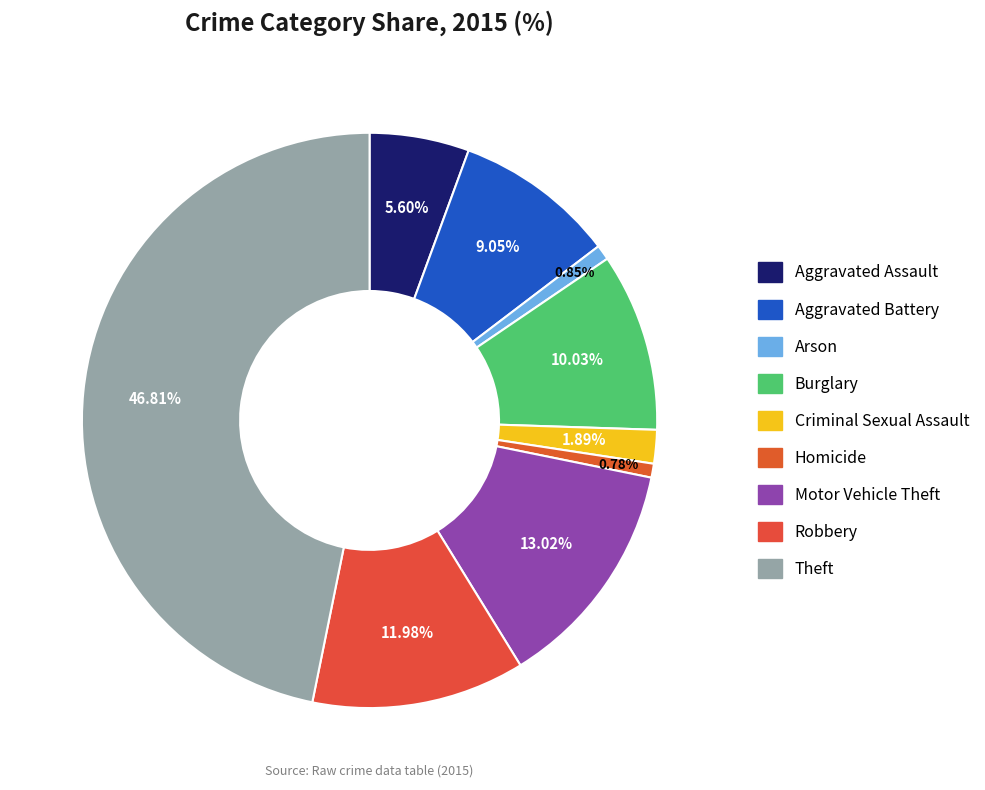

Rank the categories by value from highest to lowest.

Theft, Motor Vehicle Theft, Robbery, Burglary, Aggravated Battery, Aggravated Assault, Criminal Sexual Assault, Arson, Homicide